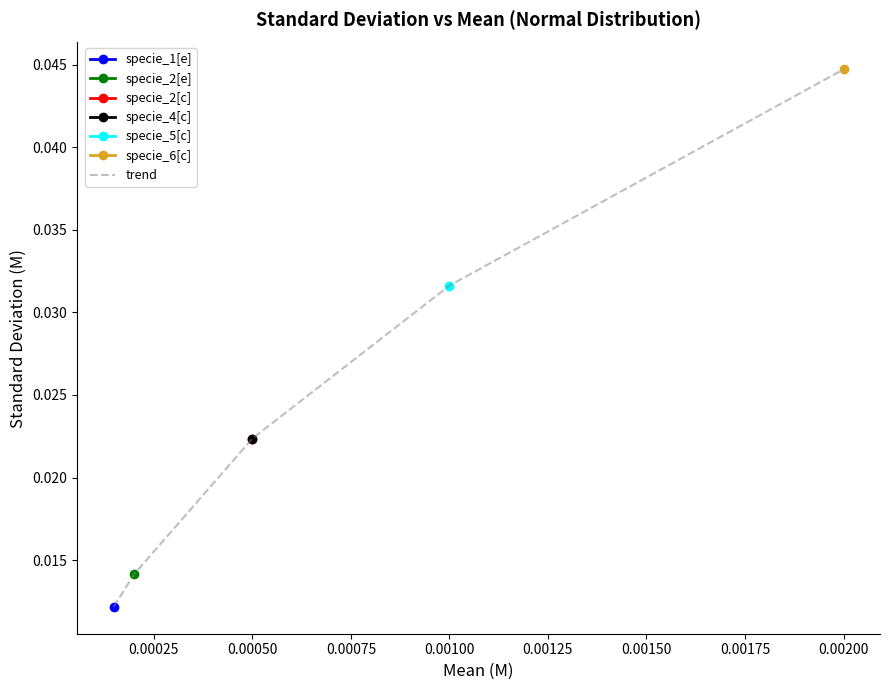

What is the sum of all values?

0.1